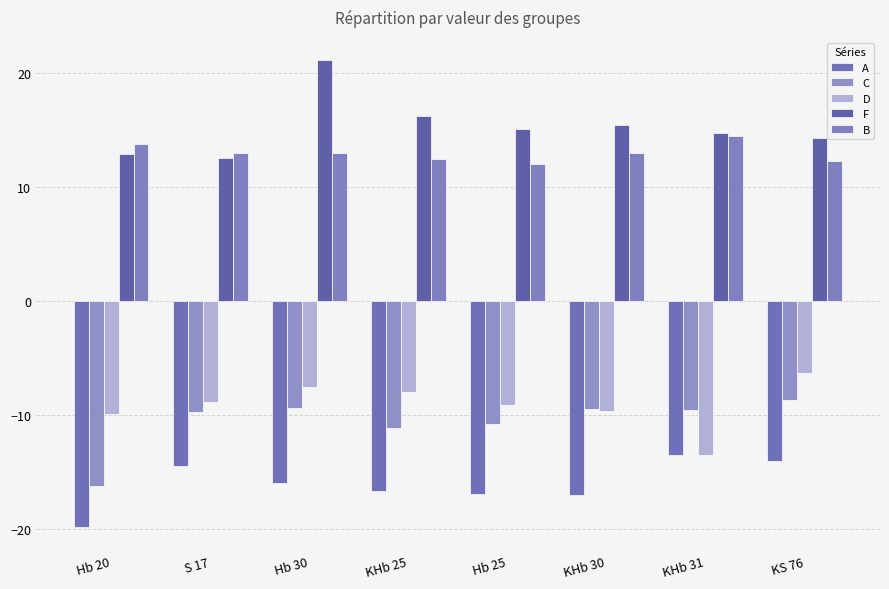

What is the sum of the C values at Hb 20 and KS 76?

-25.0